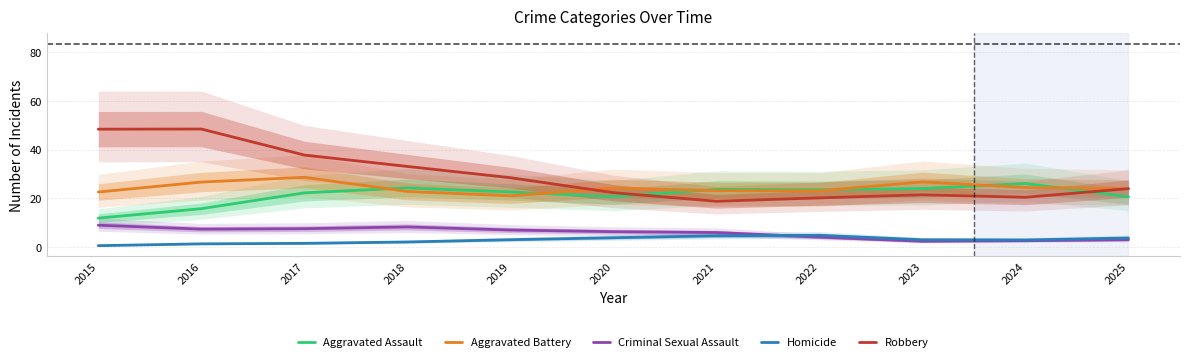

What is the maximum value for Aggravated Battery?

28.6